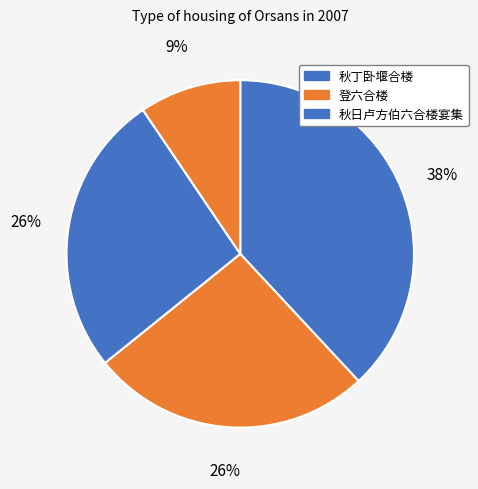

How many slices are in this pie chart?

4